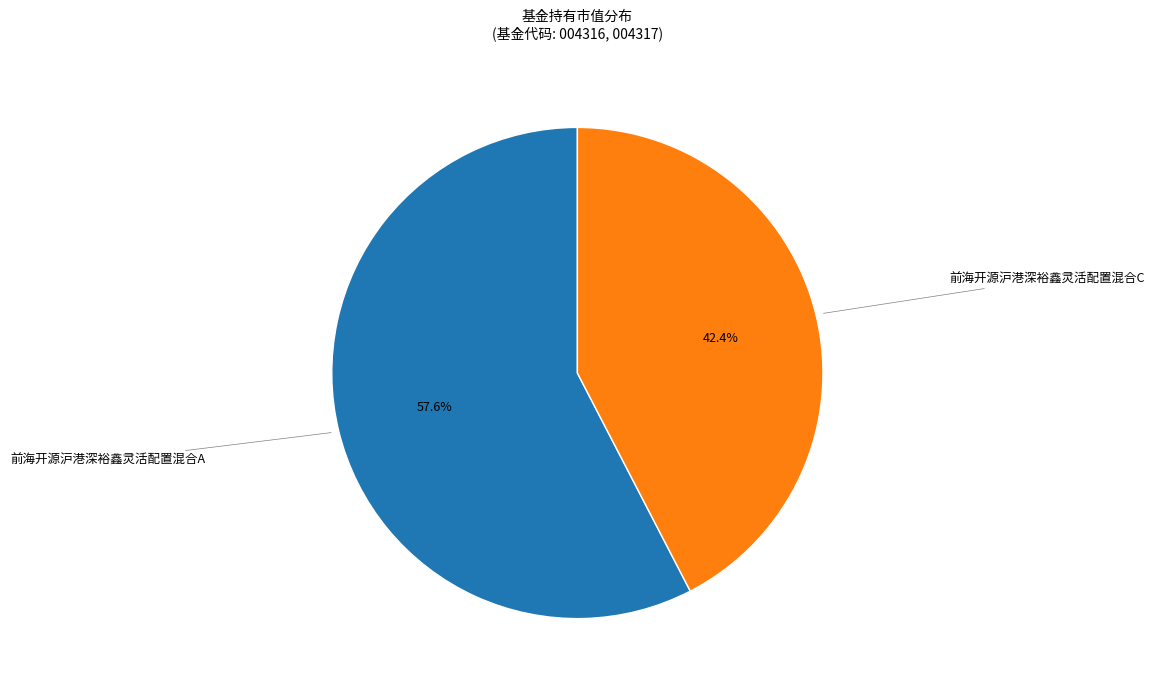

Is there a majority slice in this chart?

Yes